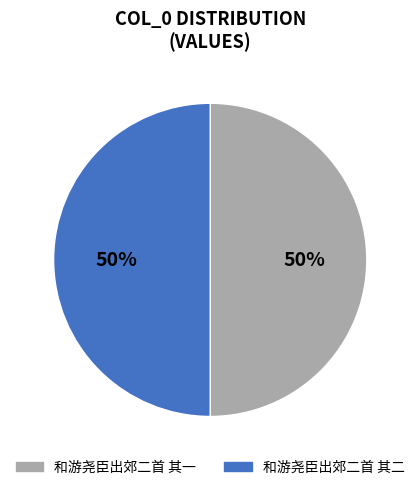

What percentage is the 和游尧臣出郊二首 其一 slice, to the nearest percent?

50%